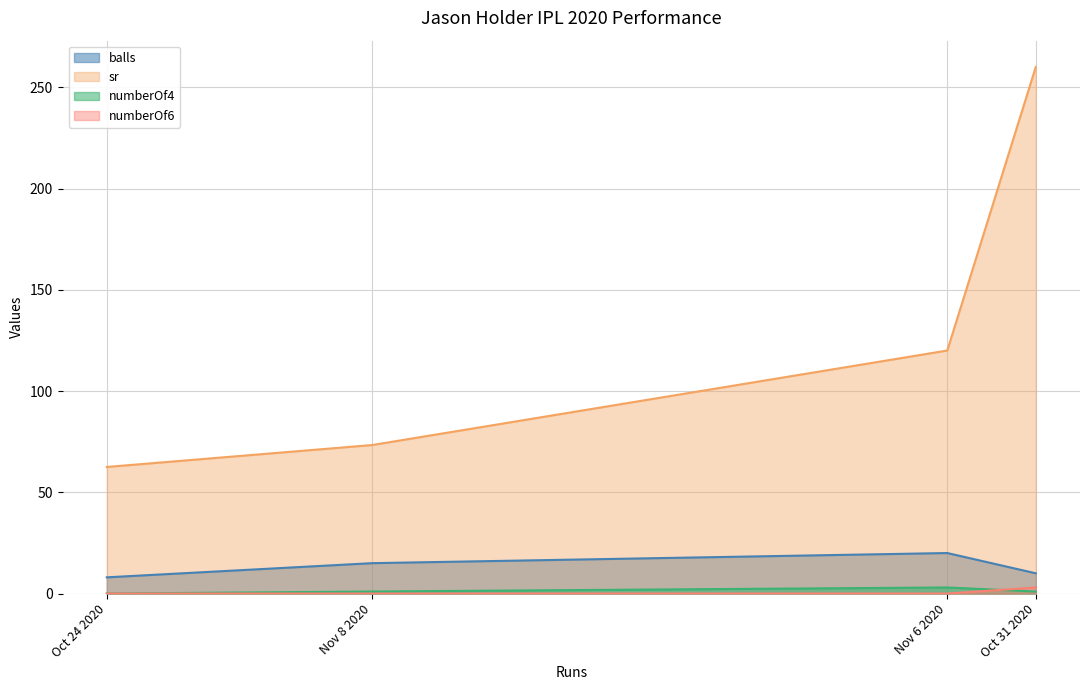

Rank the series by their maximum value, from lowest to highest.

numberOf4, numberOf6, balls, sr